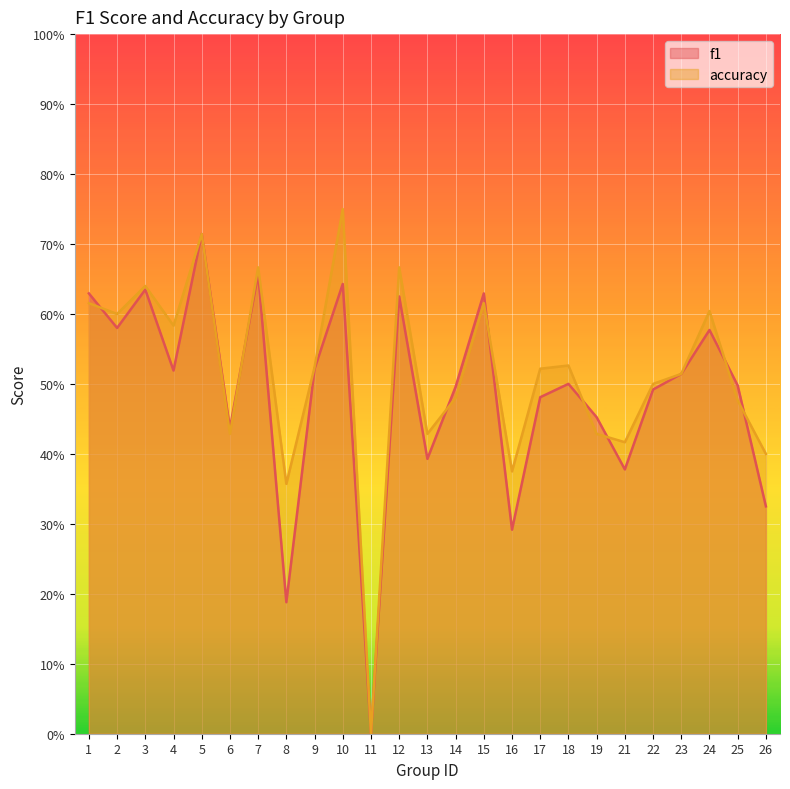

After their last crossing, which series has the higher values: accuracy or f1?

accuracy